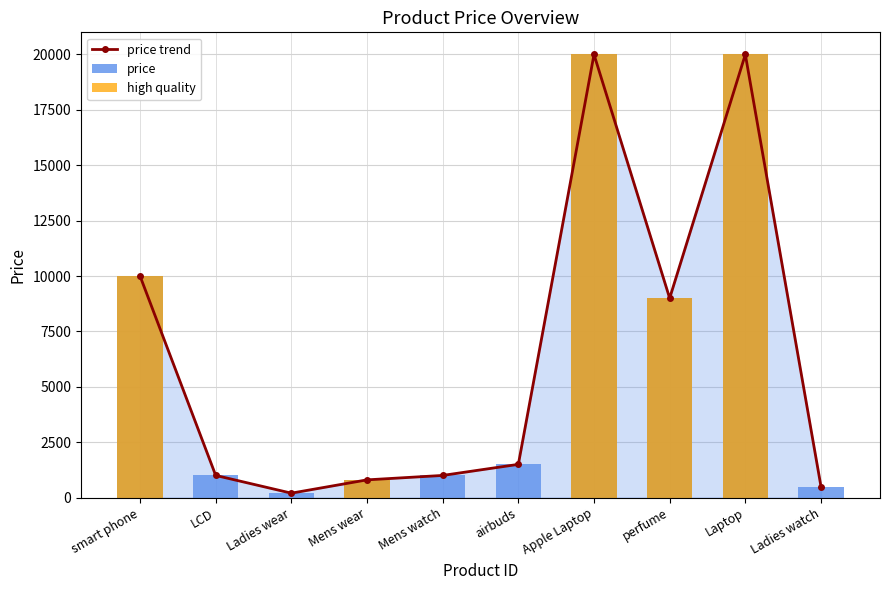

Reading left to right, extract all data points from this chart.

price trend: smart phone=10000	LCD=1000	Ladies wear=200	Mens wear=800	Mens watch=1000	airbuds=1500	Apple Laptop=20000	perfume=9000	Laptop=20000	Ladies watch=500
price: smart phone=10000	LCD=1000	Ladies wear=200	Mens wear=800	Mens watch=1000	airbuds=1500	Apple Laptop=20000	perfume=9000	Laptop=20000	Ladies watch=500
high quality: smart phone=10000	LCD=0	Ladies wear=0	Mens wear=800	Mens watch=0	airbuds=0	Apple Laptop=20000	perfume=9000	Laptop=20000	Ladies watch=0